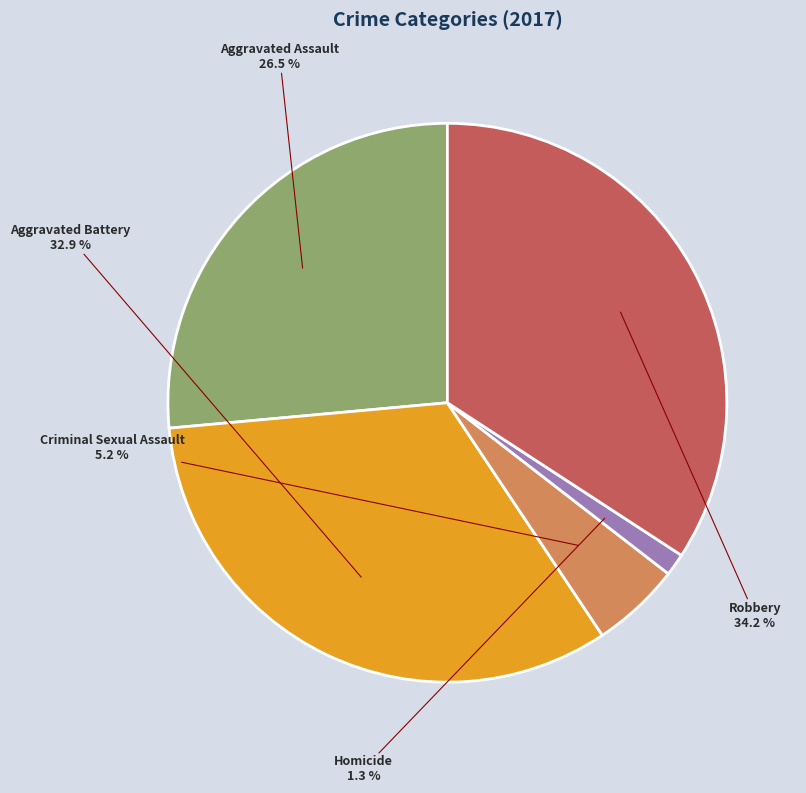

Does any single category account for the majority?

No